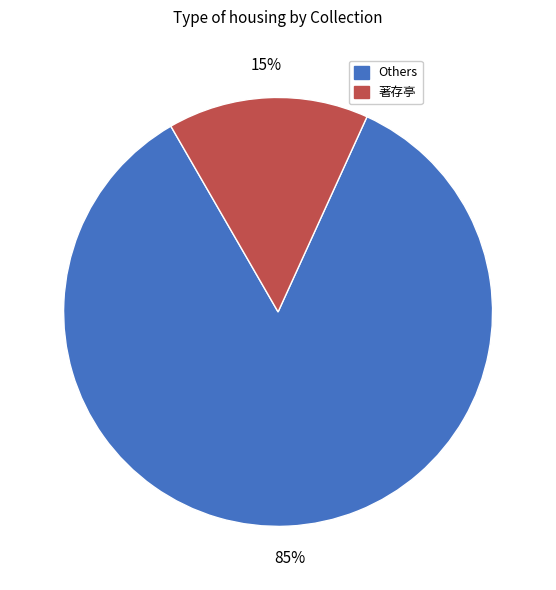

How many segments does this pie chart have?

2